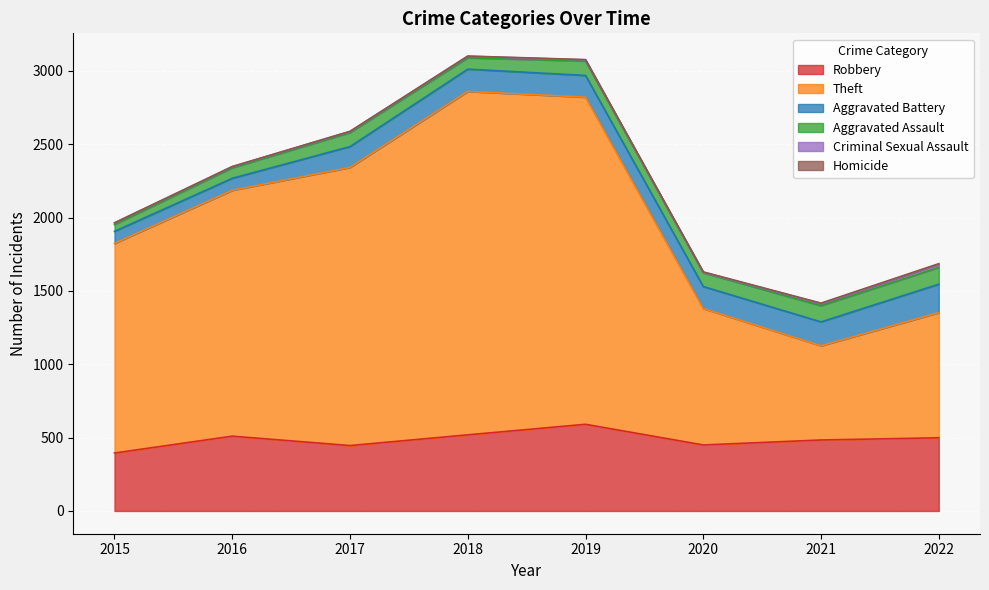

True or false: Aggravated Assault and Homicide cross at least once.

False